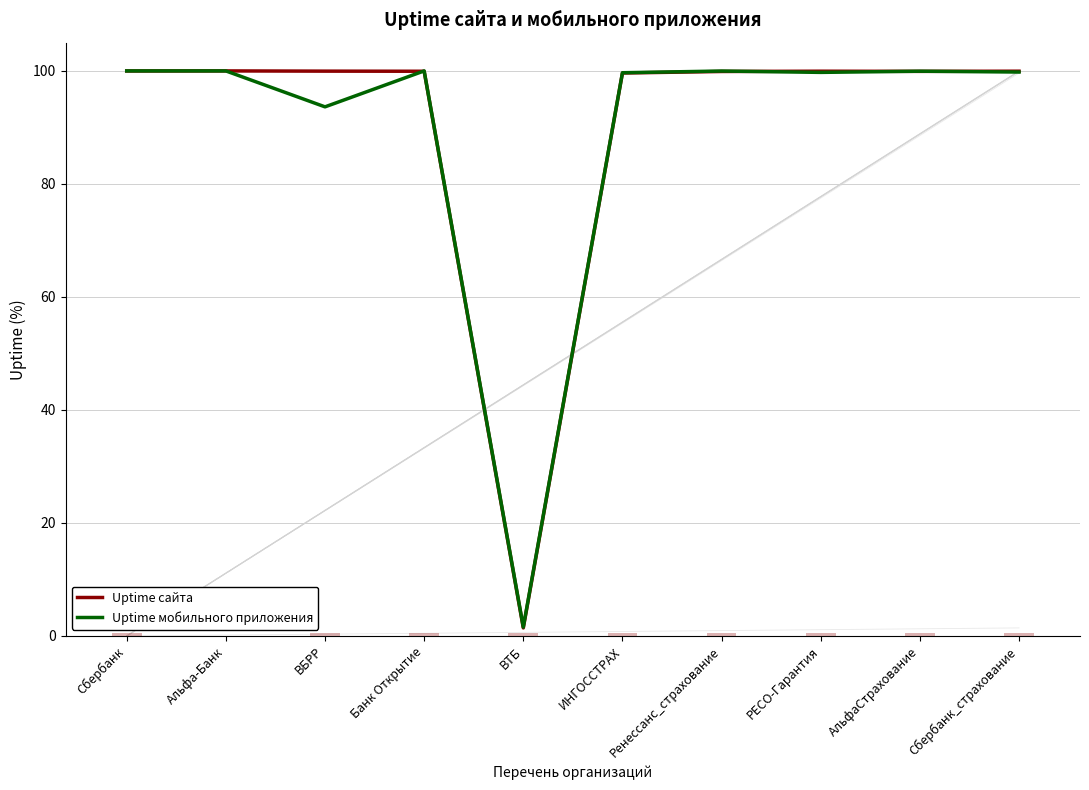

True or false: Uptime сайта has a value of 1.4 at ВТБ.

True